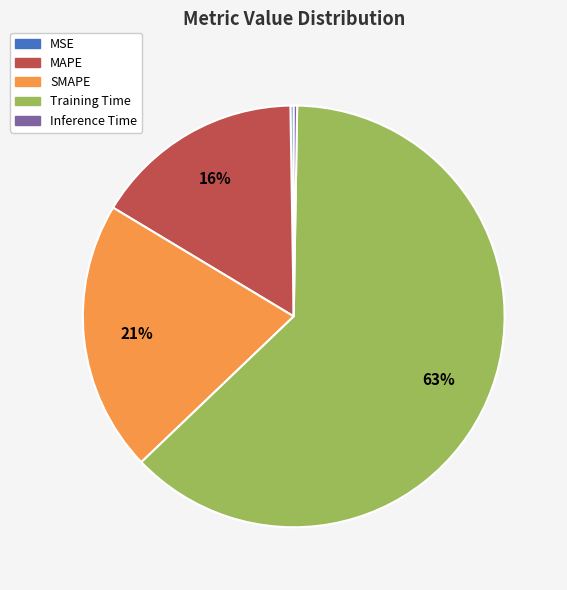

To the nearest percent, what is the average slice percentage?

20%